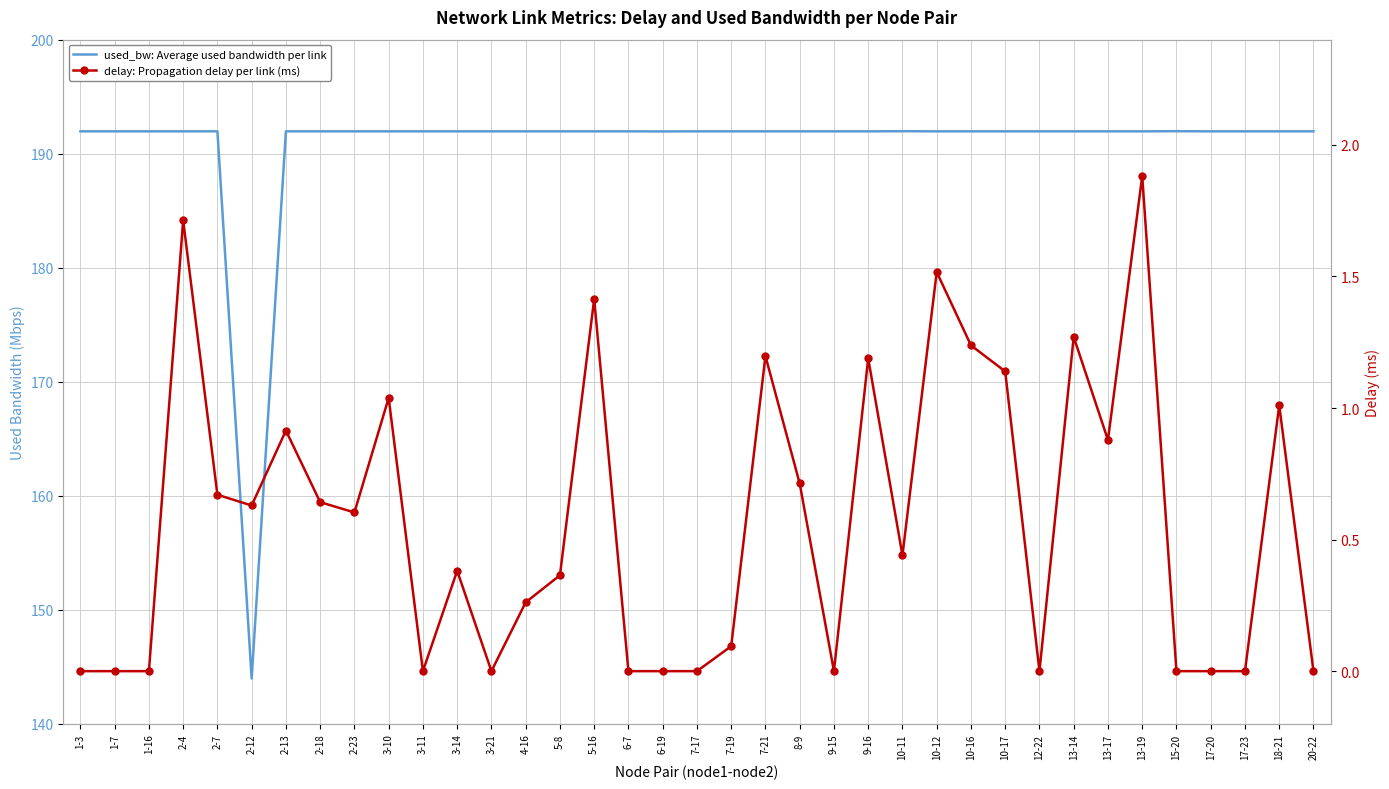

What is the total value across all series at 3-21?

192.0